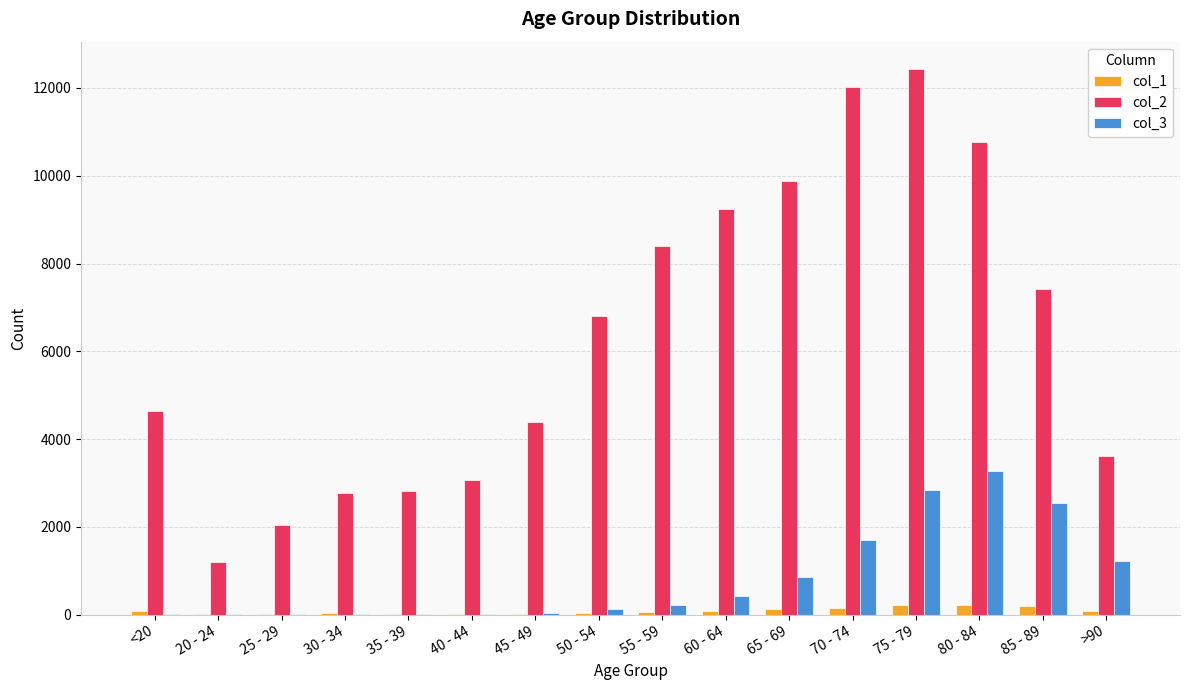

Does the chart contain stacked bars?

No